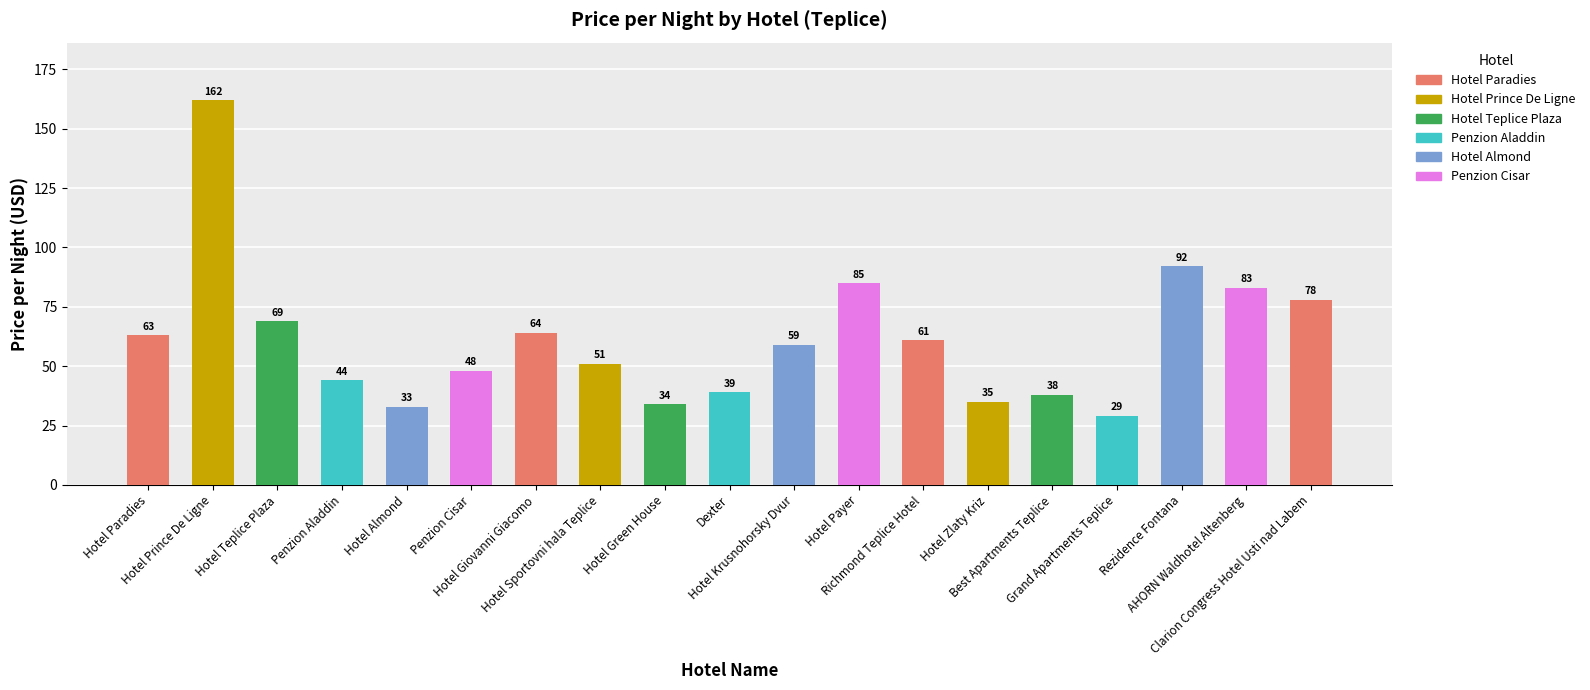

Where is the data nearest to the value 95?

Rezidence Fontana